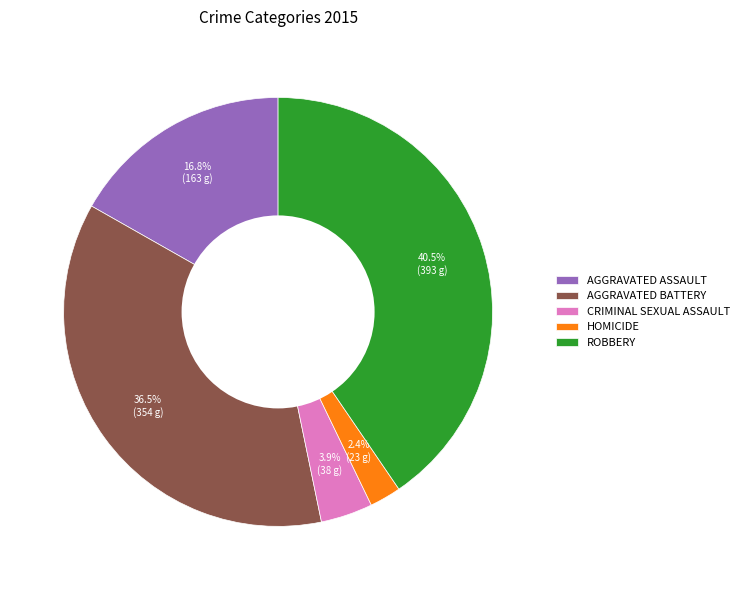

What portion of the pie excludes AGGRAVATED ASSAULT?

83.2%